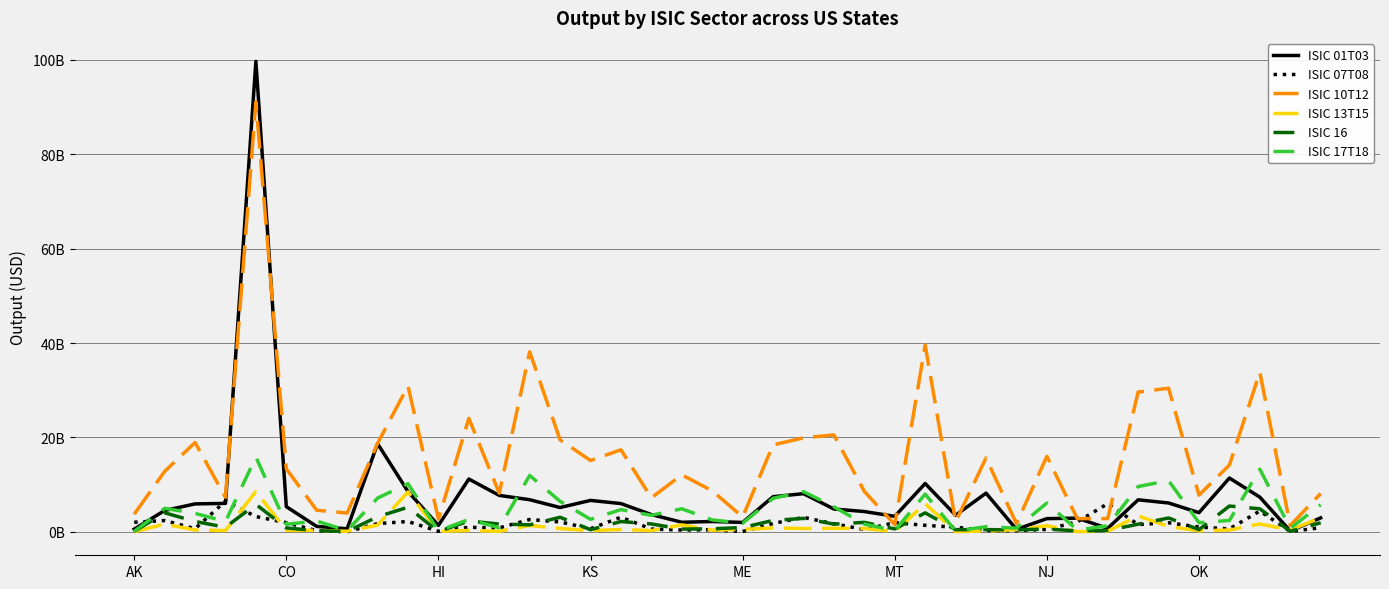

What is the difference between the maximum and minimum values in the ISIC 16 series?

5782055530.7